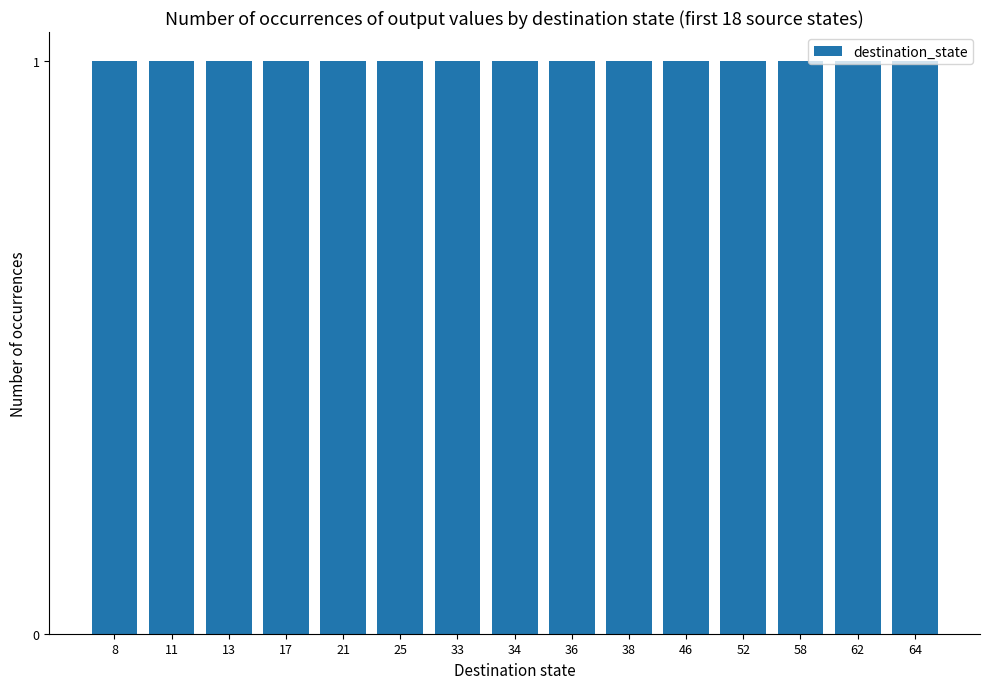

What is the maximum value shown in the chart?

1